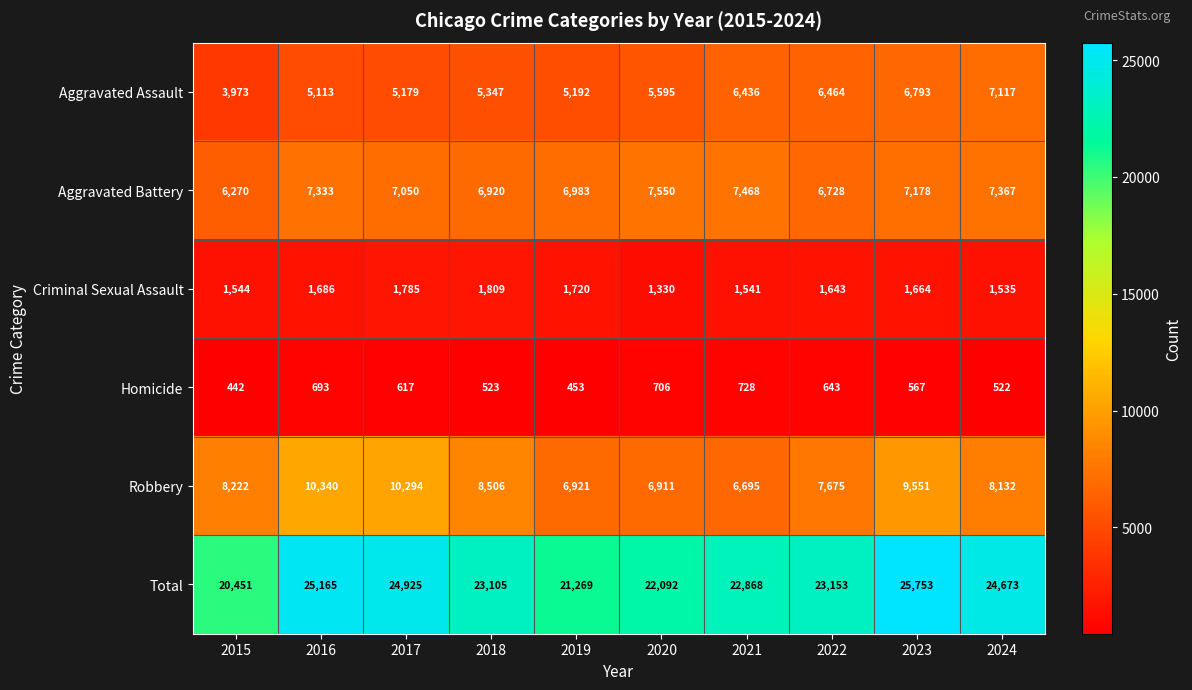

The Aggravated Assault series shows 3973 at 2015. True or false?

True